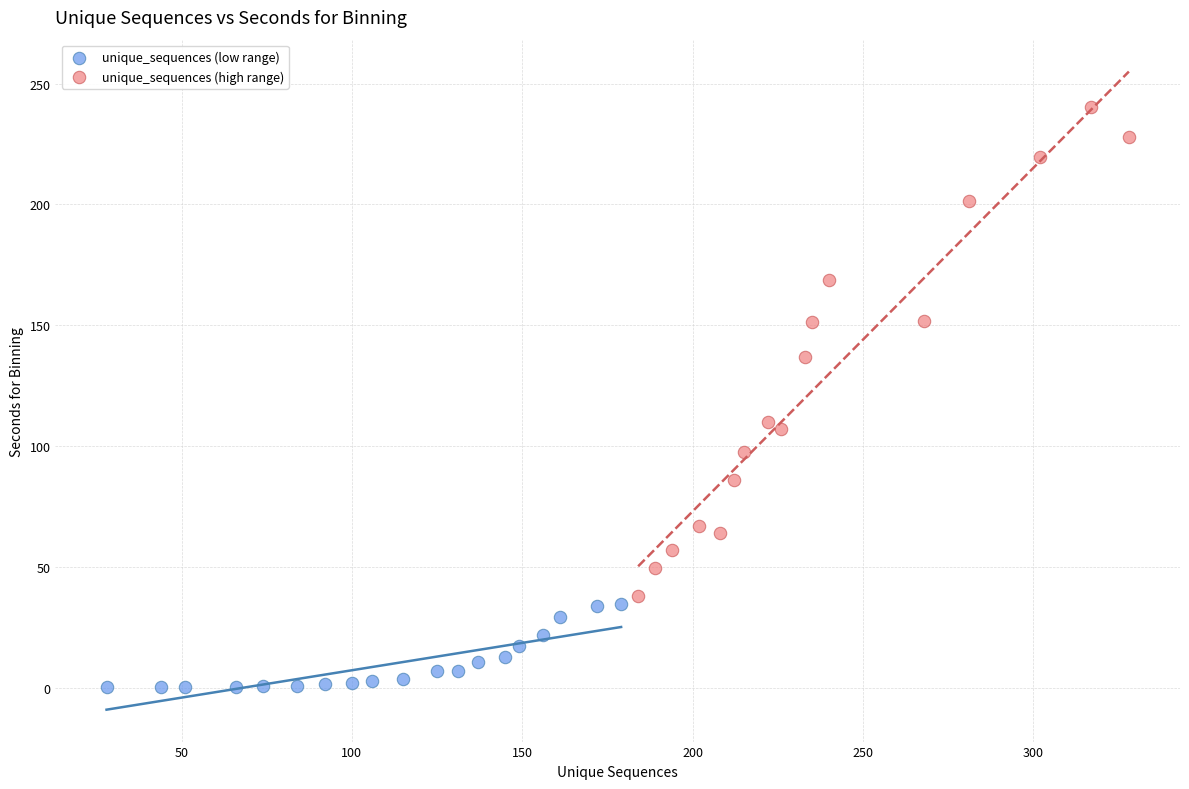

Which series contains the lowest Y value?

unique_sequences (low range)